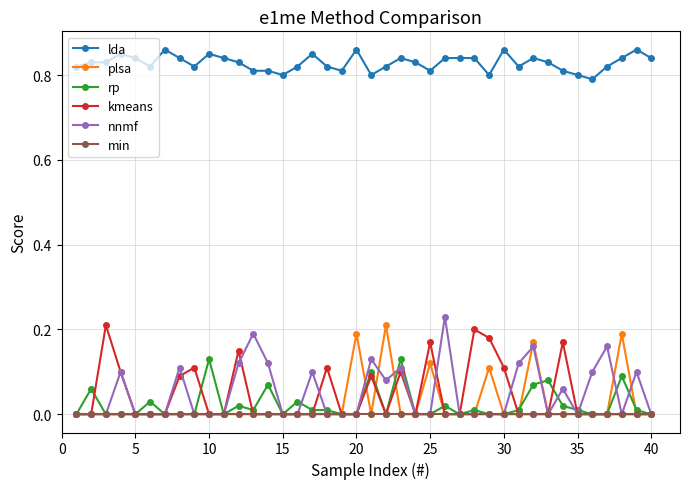

What are all the series names shown in the legend?

lda, plsa, rp, kmeans, nnmf, min